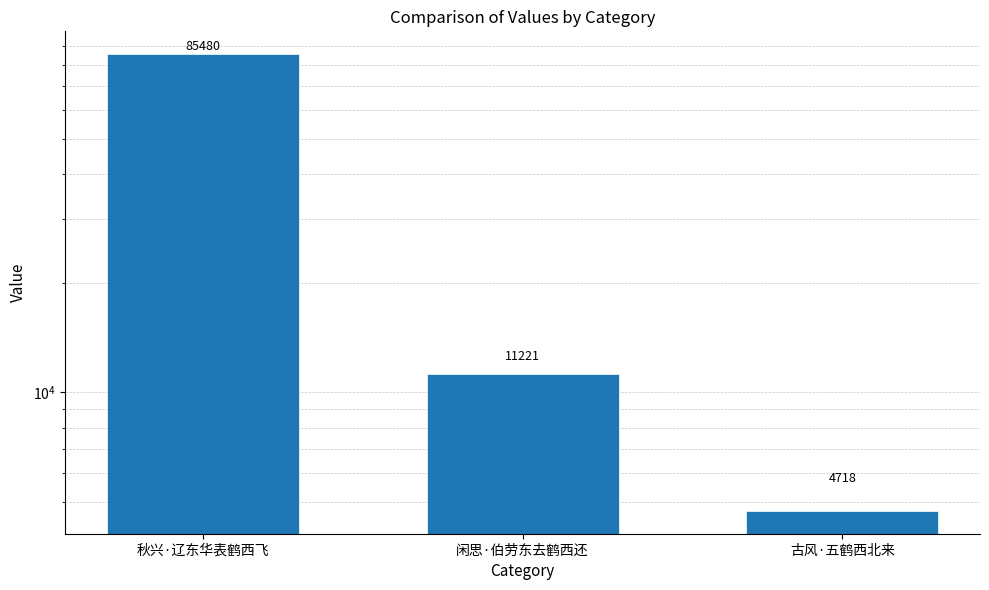

What is the sum of the values at 秋兴·辽东华表鹤西飞 and 闲思·伯劳东去鹤西还?

96701